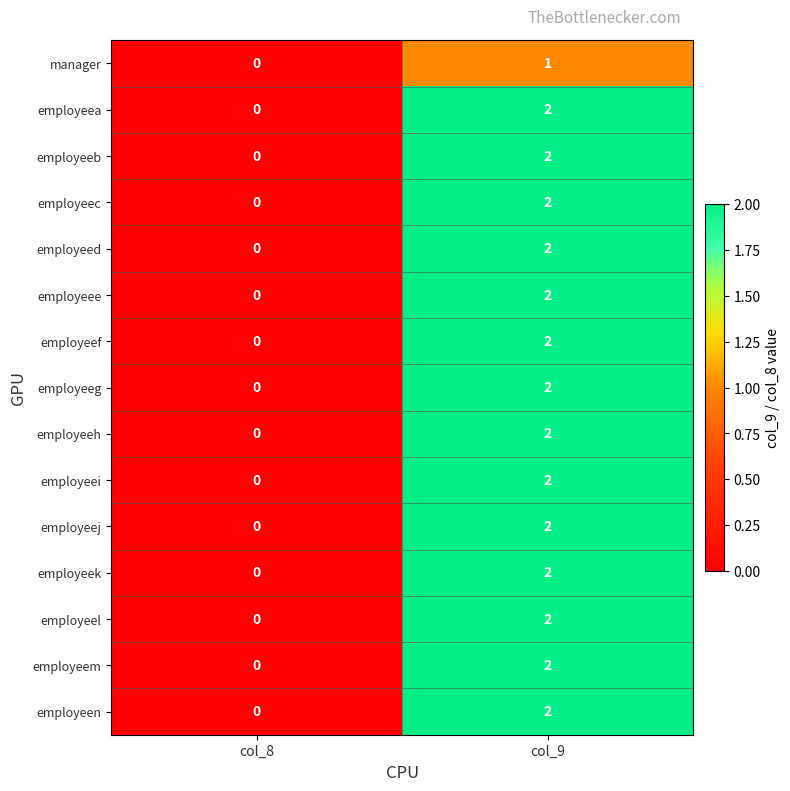

The value of employeen at col_9 is 3. True or false?

False